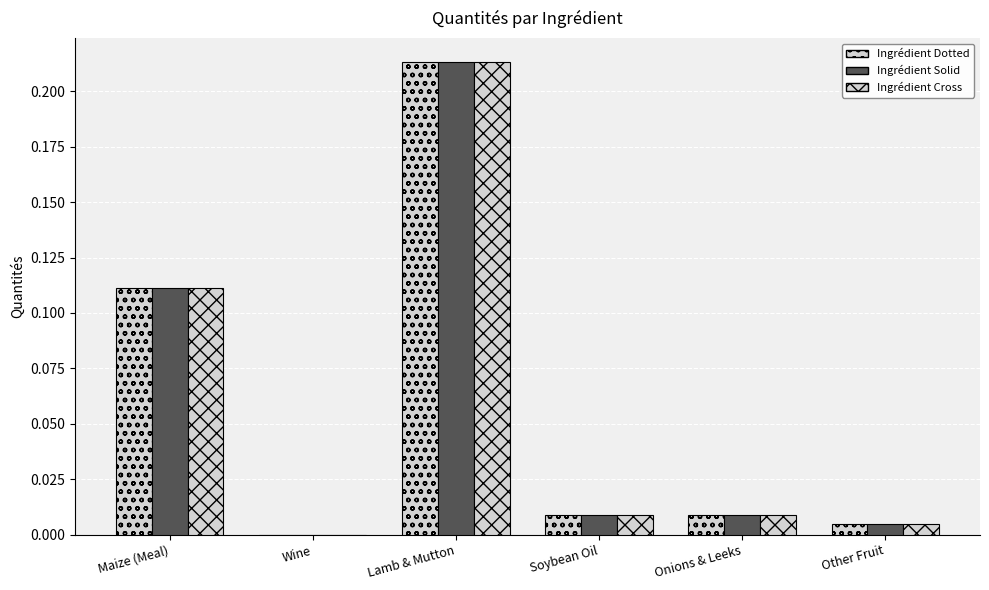

Rank the series at Soybean Oil from lowest to highest value.

Ingrédient Dotted, Ingrédient Solid, Ingrédient Cross